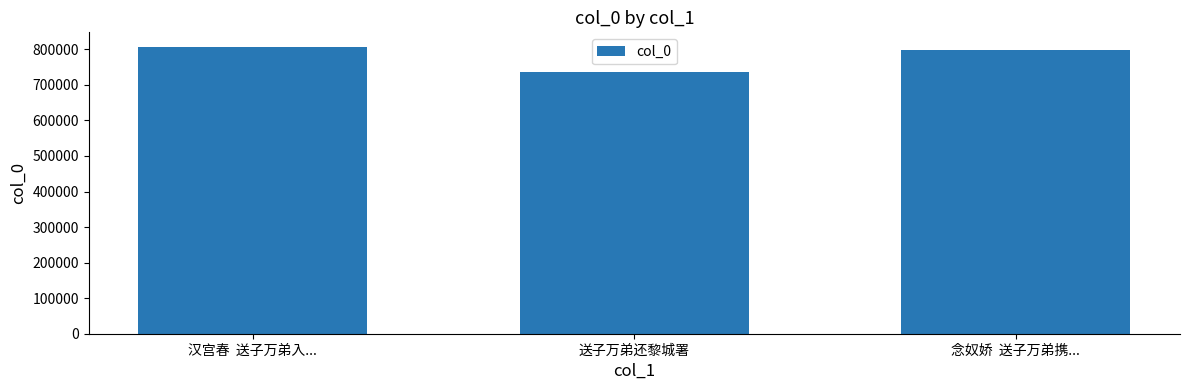

What is the label of the 1st bar from the right?

念奴娇  送子万弟携...